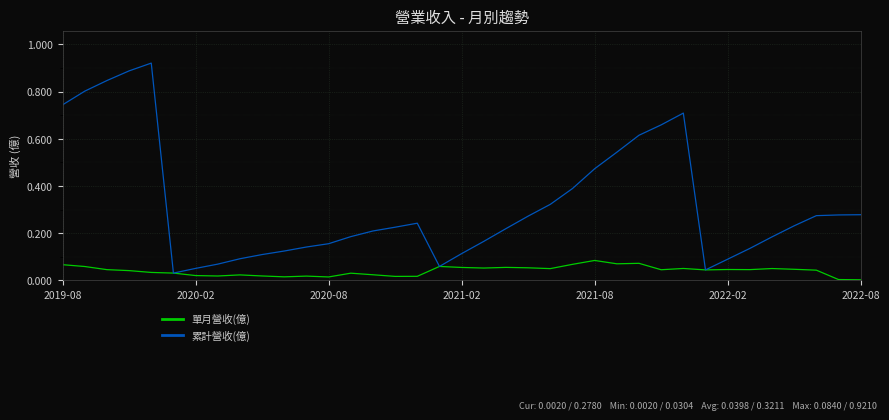

Which series has the largest total across all categories?

累計營收(億)